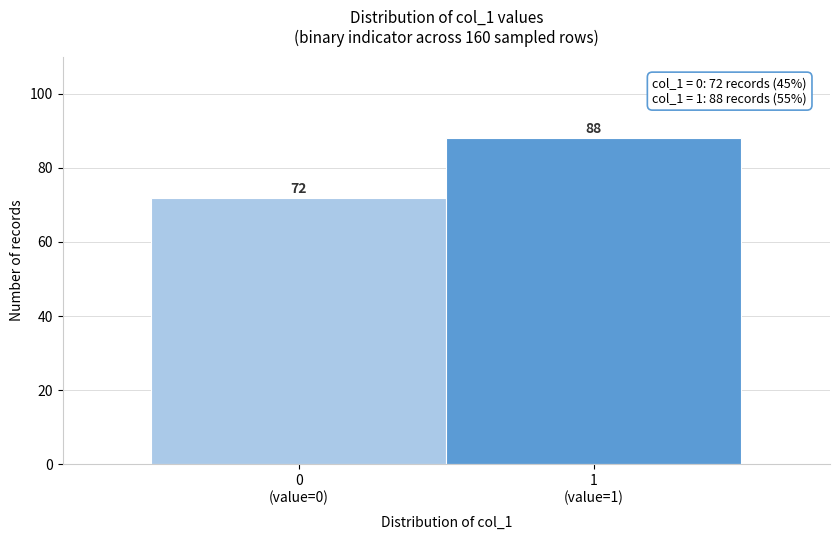

Reading left to right, transcribe all the data shown in this chart.

72	88